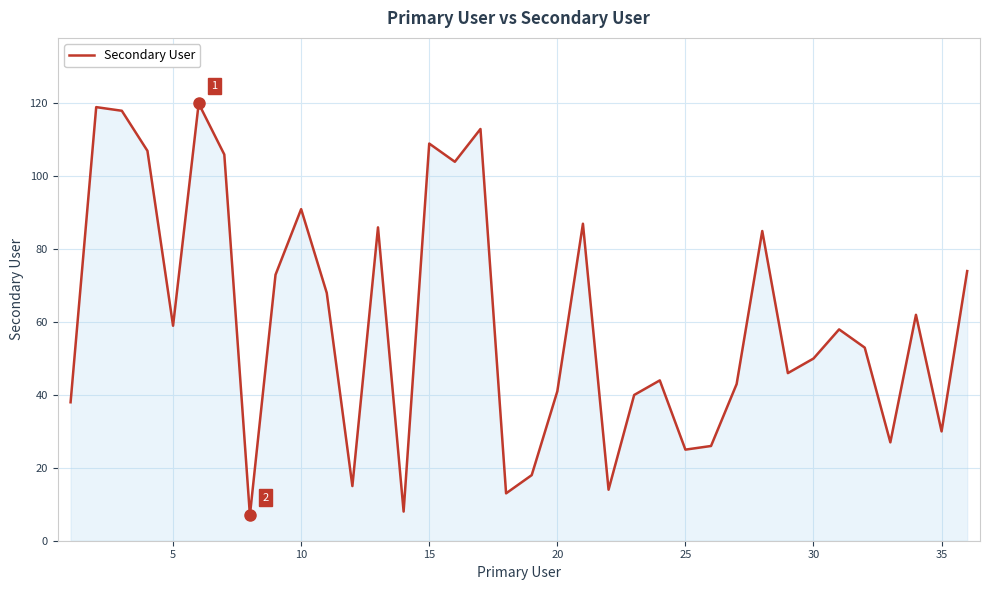

What is the greatest value displayed?

120